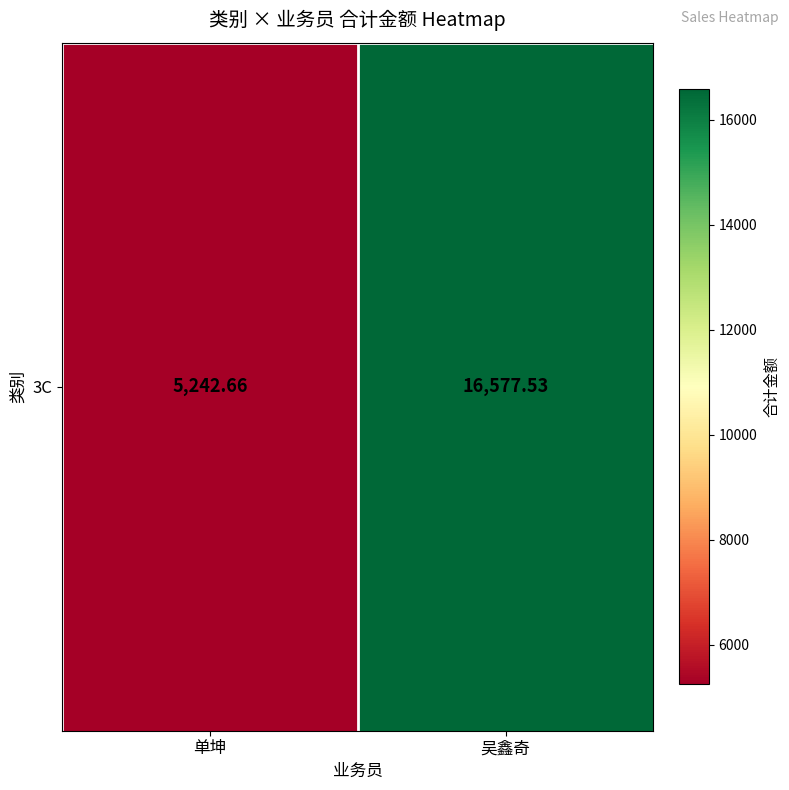

What is the sum of the values at 单坤 and 吴鑫奇?

21820.2